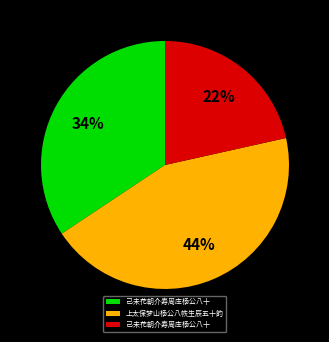

To the nearest percent, what is the average slice percentage?

33%